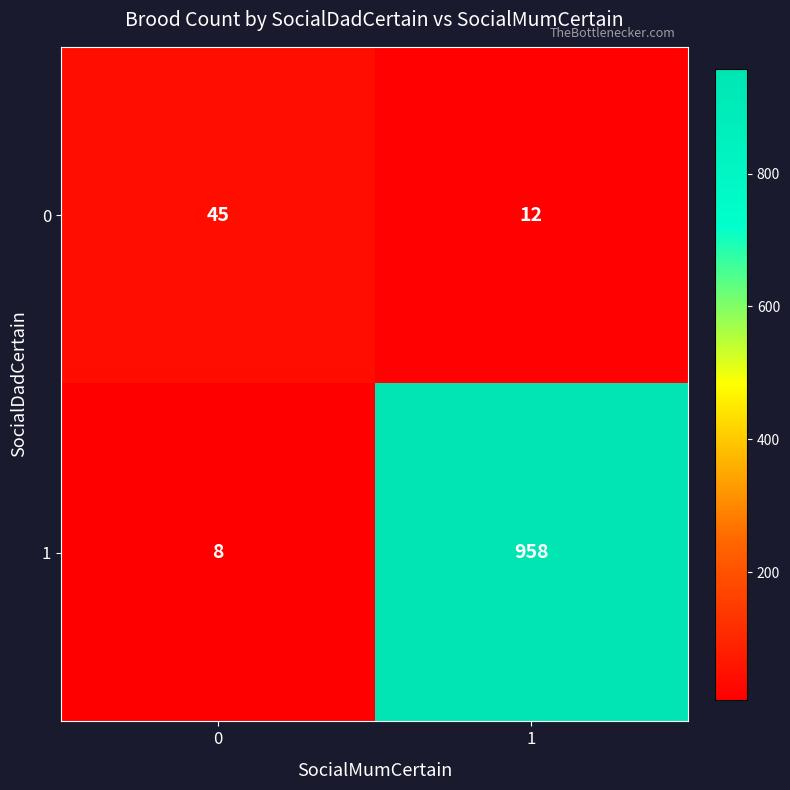

How many series are shown in this chart?

2